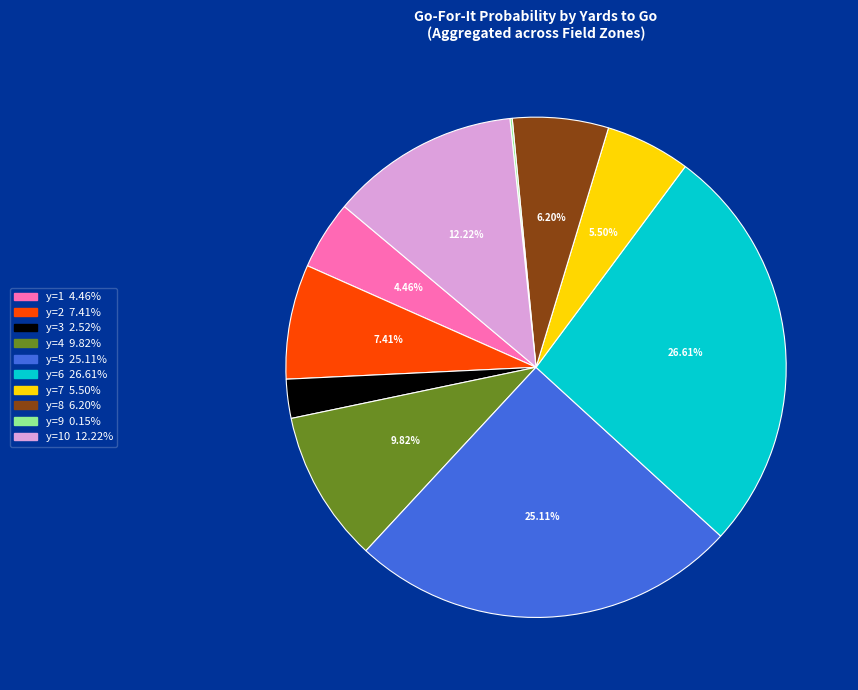

Is there any slice that represents more than half of the pie?

No